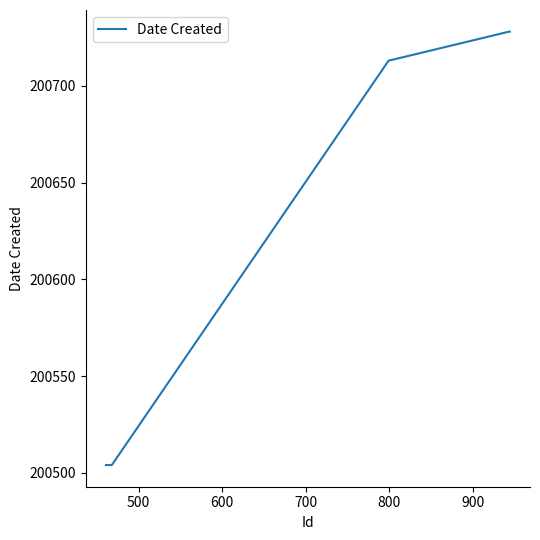

What is the maximum value shown in the chart?

200728